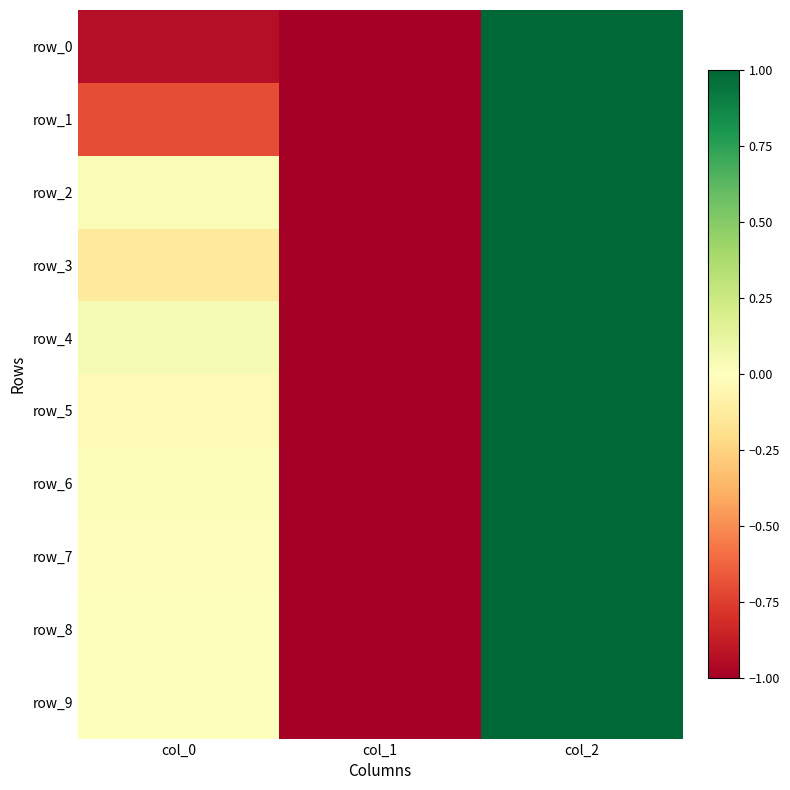

Between col_0 and col_2, which series saw the biggest shift?

row_0